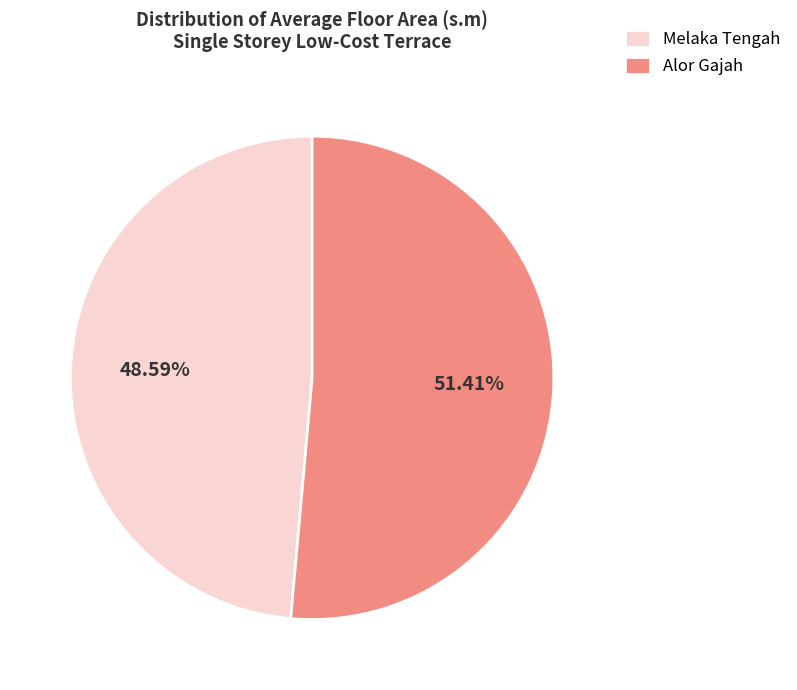

How many segments does this pie chart have?

2